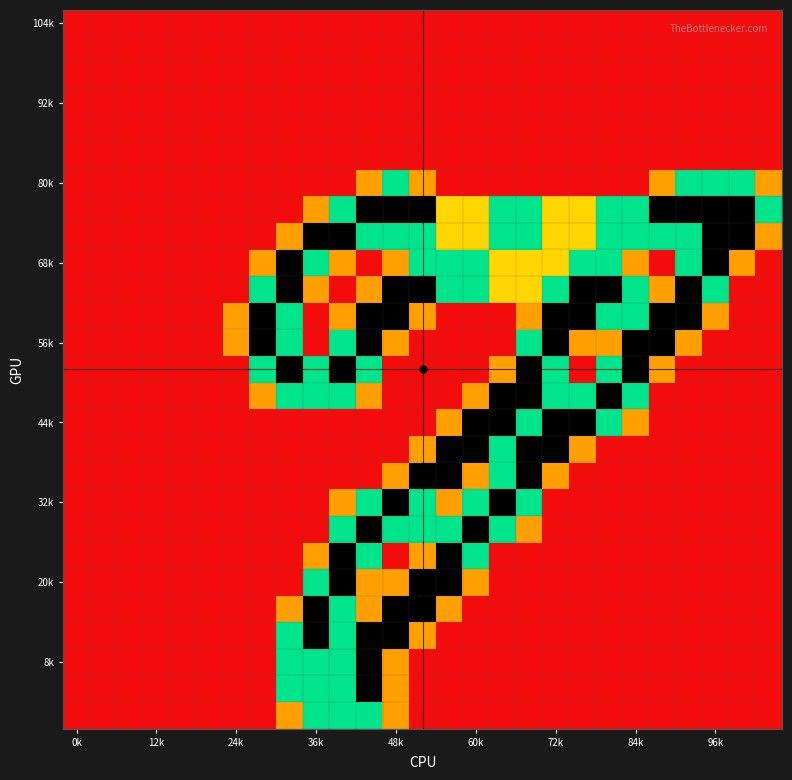

At how many categories does at least one series exceed 1?

20